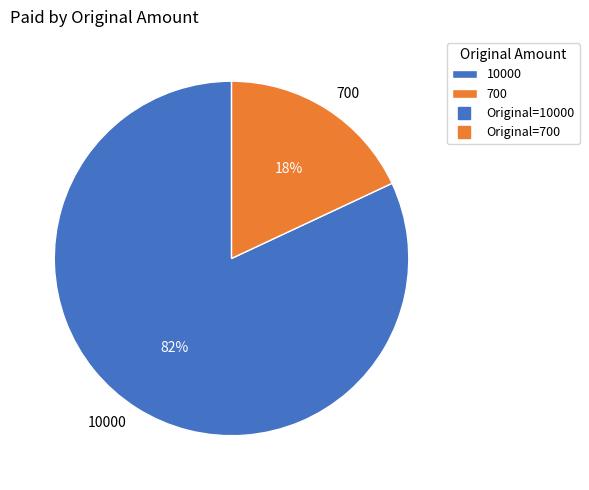

Count the number of slices in the pie.

2